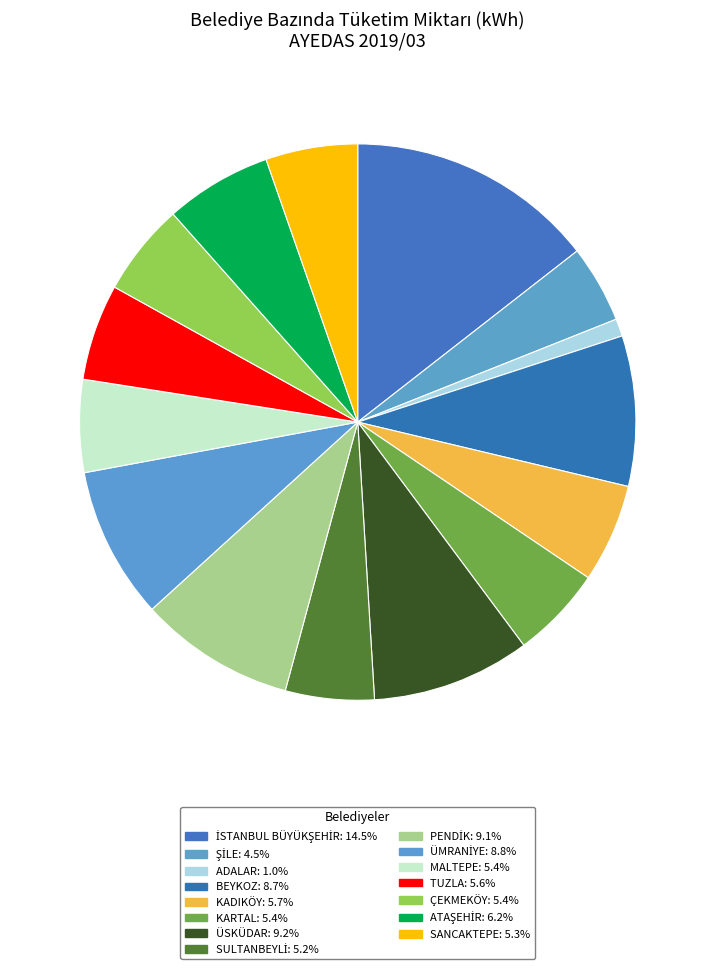

How many segments does this pie chart have?

15